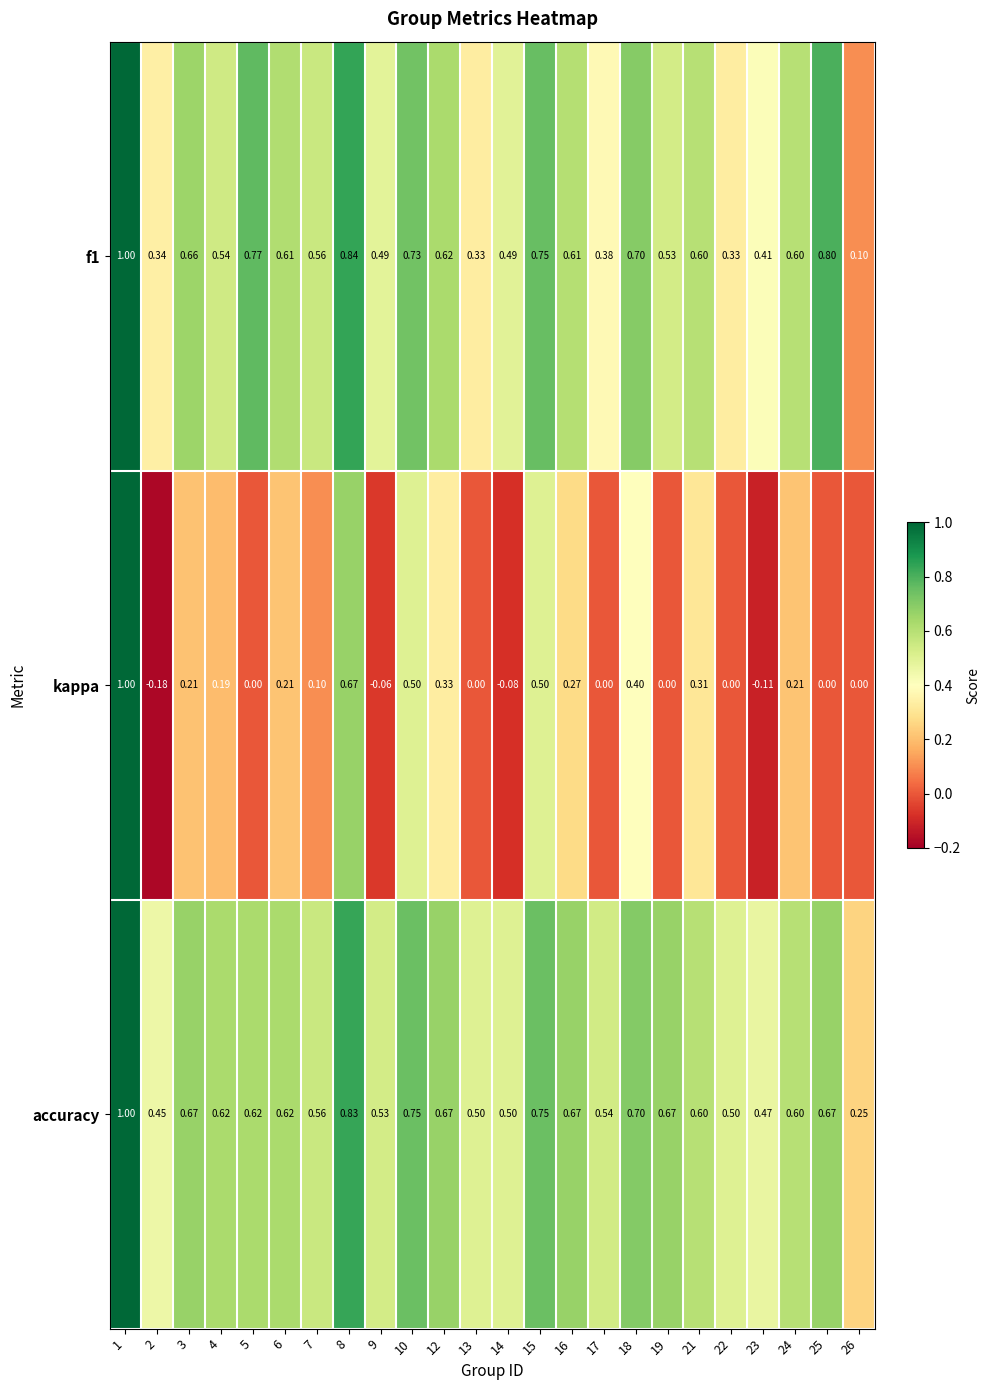

Is the value of kappa at 23 greater than the value of f1 at 21?

No